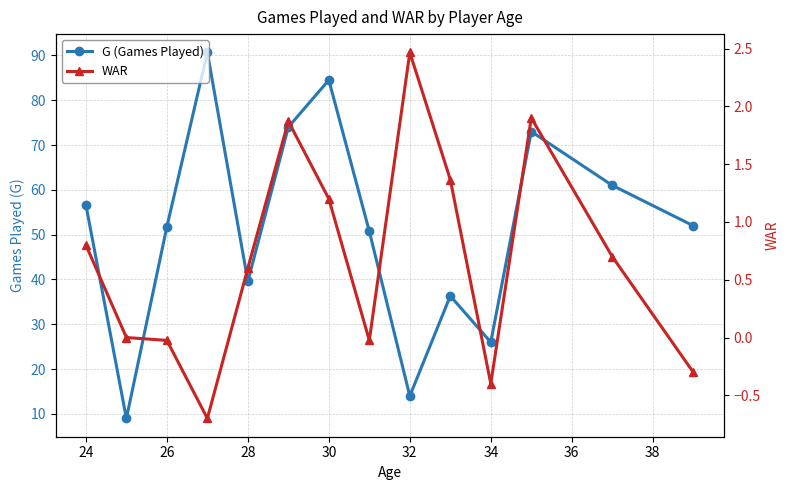

Is it true that G (Games Played) equals 51.8 at 26?

True